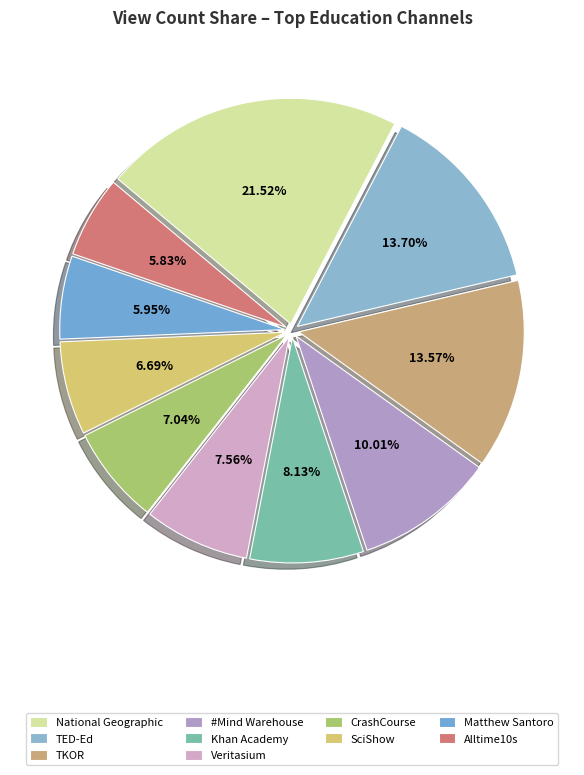

How many slices are in this pie chart?

10